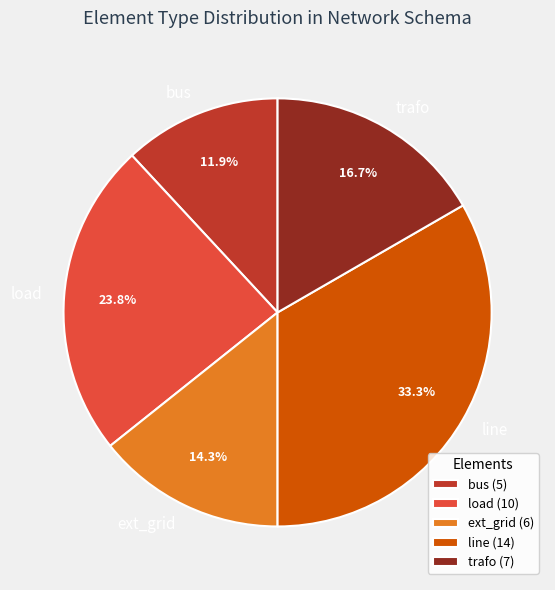

How many segments does this pie chart have?

5